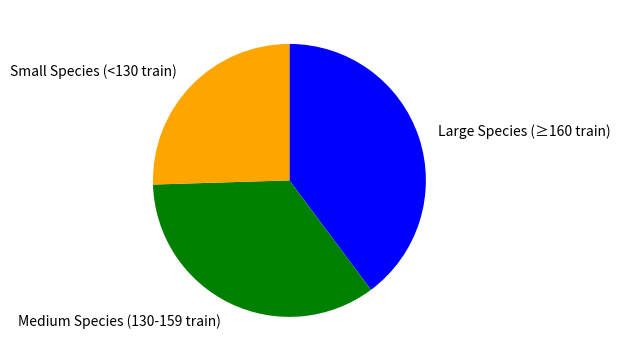

Is it true that Large Species (≥160 train) is 40% of the pie?

True